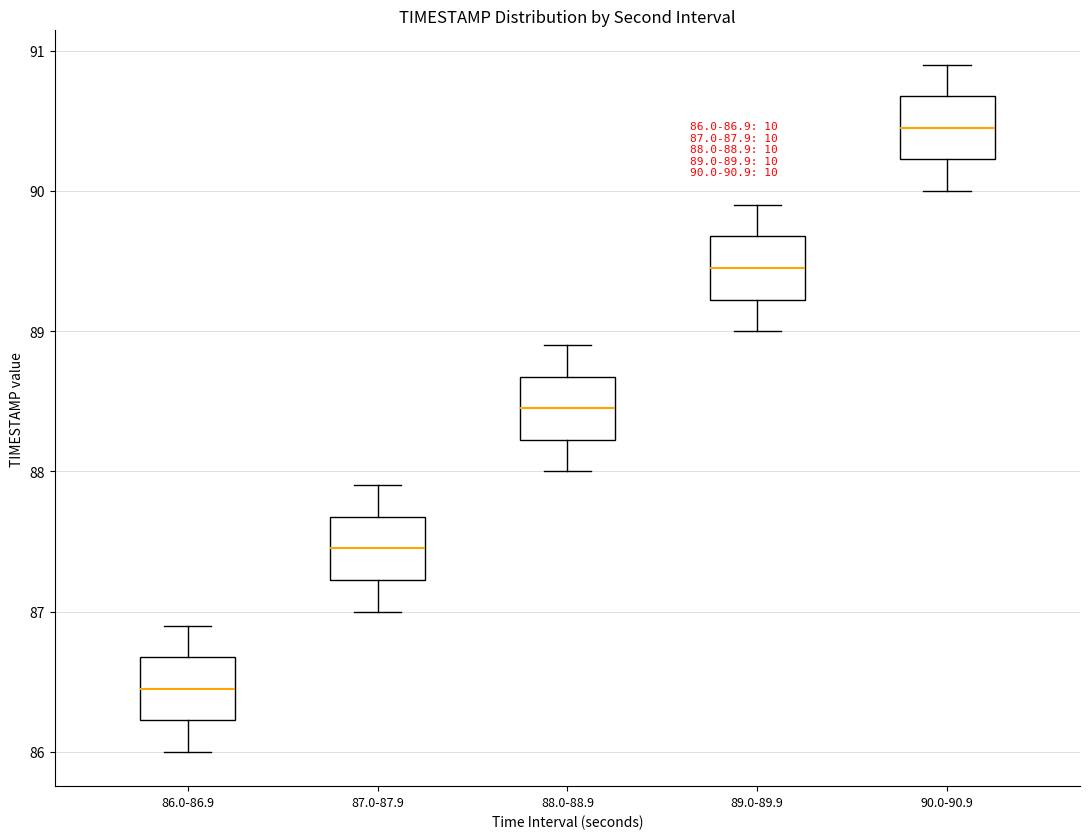

Which box's median line is the highest?

90.0-90.9